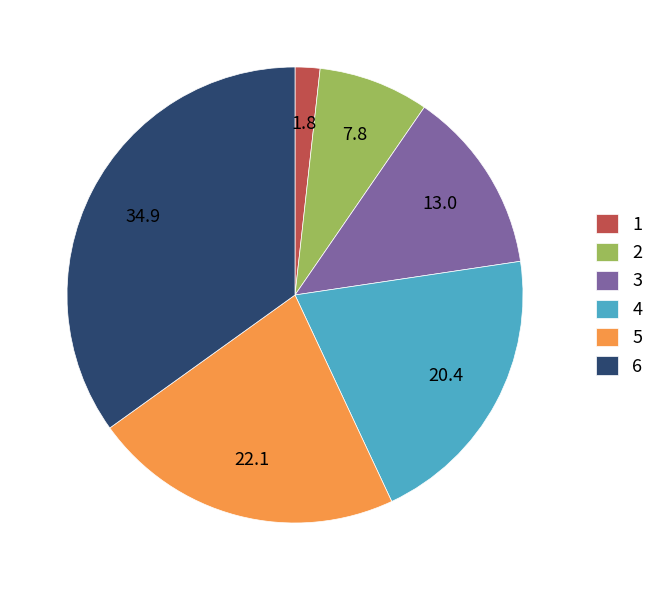

Rank the categories by value from highest to lowest.

6, 5, 4, 3, 2, 1